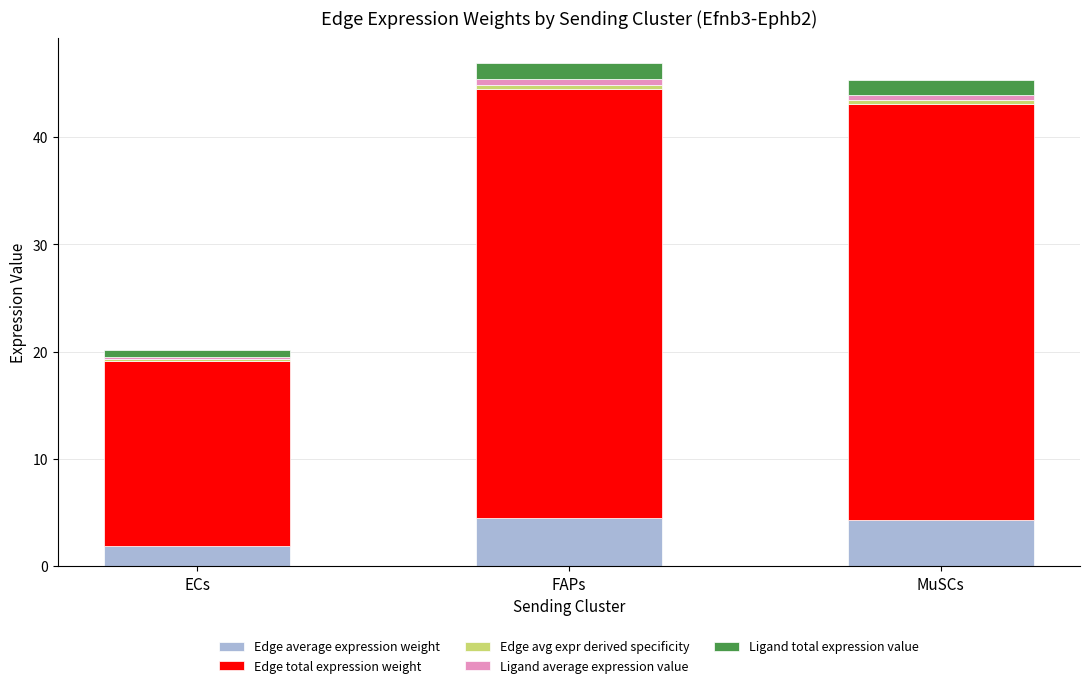

What is the maximum value for Edge average expression weight?

4.5